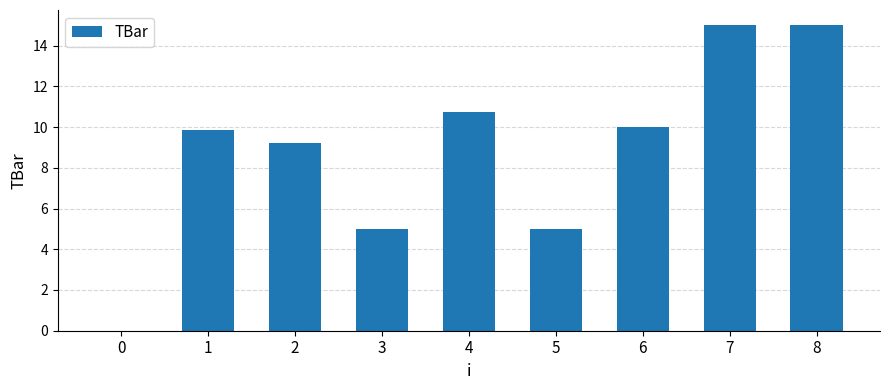

Are the bars horizontal?

No